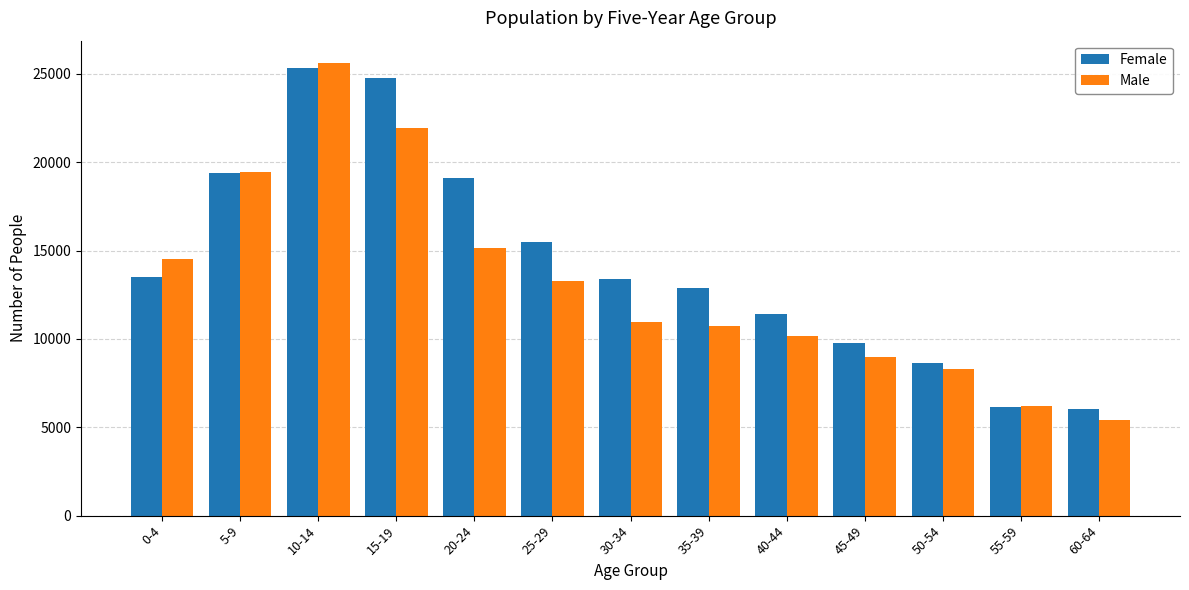

Does the chart contain stacked bars?

No